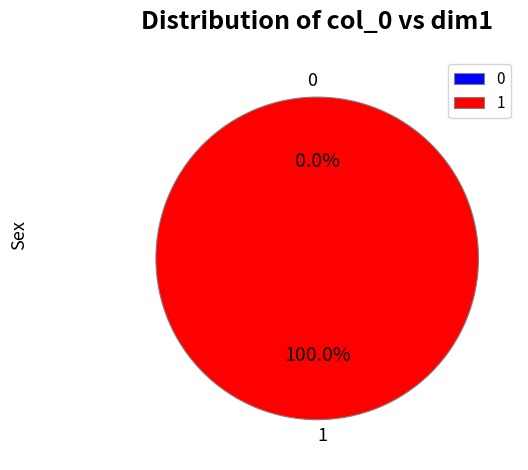

Does 0 represent more than half of the total?

No